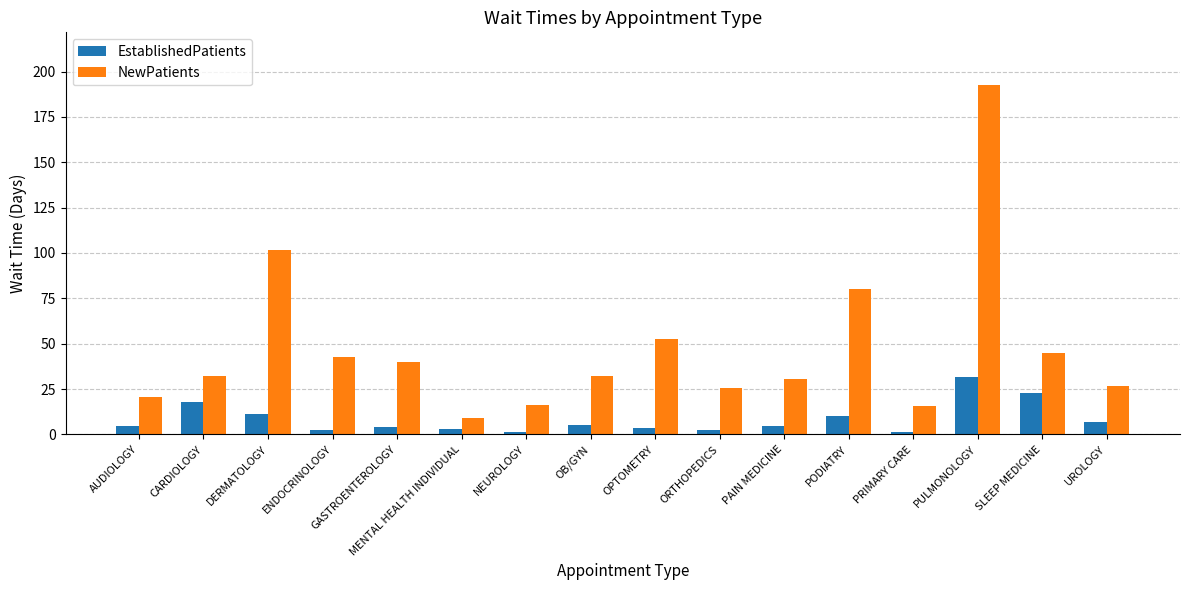

Is the value of EstablishedPatients at OB/GYN greater than the value of NewPatients at SLEEP MEDICINE?

No